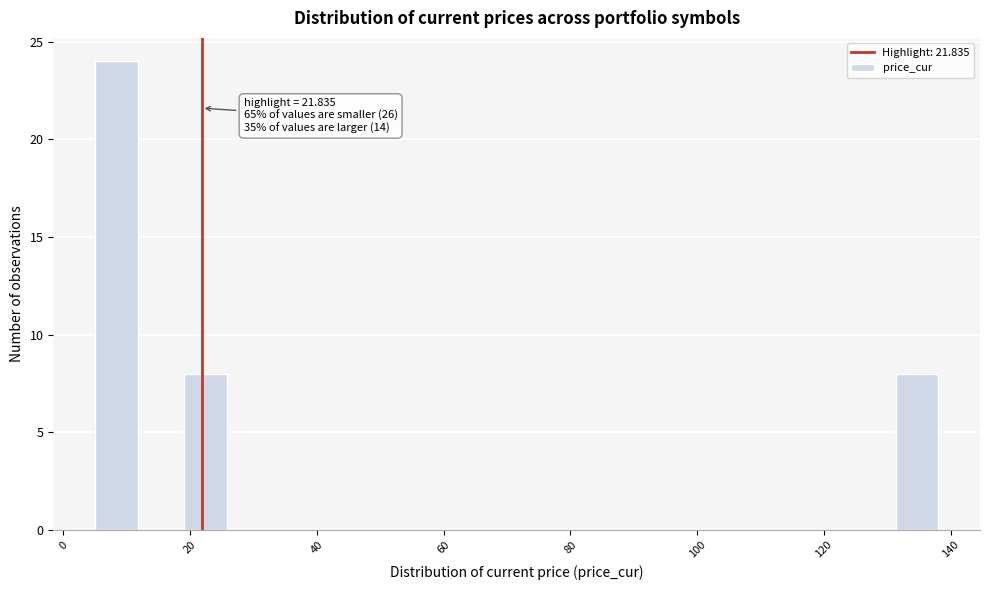

Around what value on the x-axis is the tallest bar? Give the approximate position of its centre, as read against the axis.

8